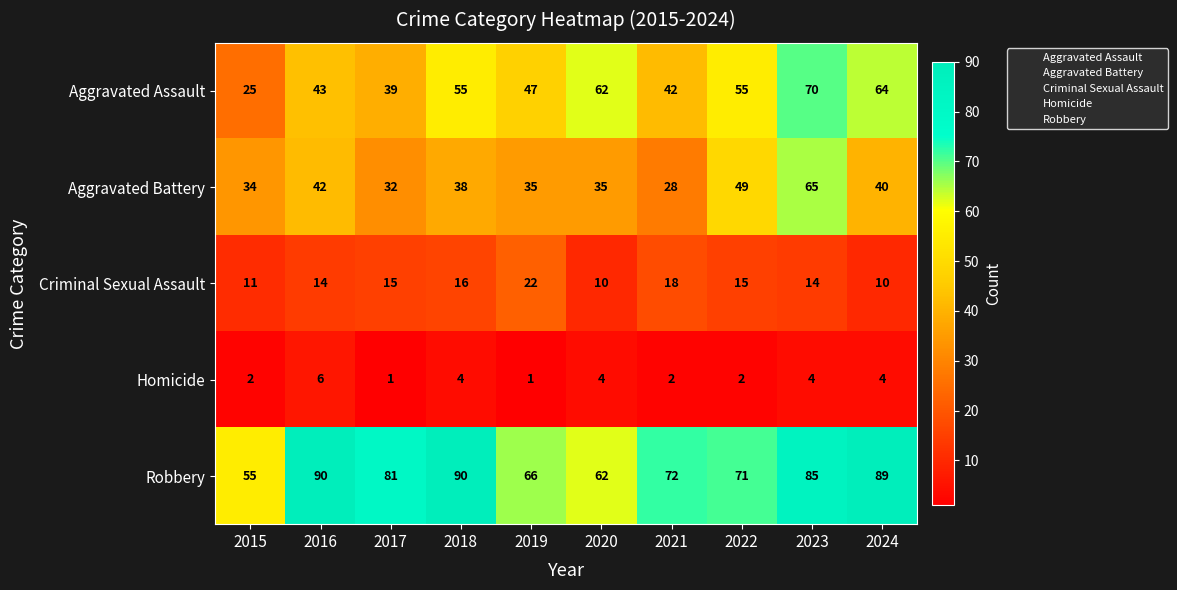

At which label is Criminal Sexual Assault closest to 16?

2018